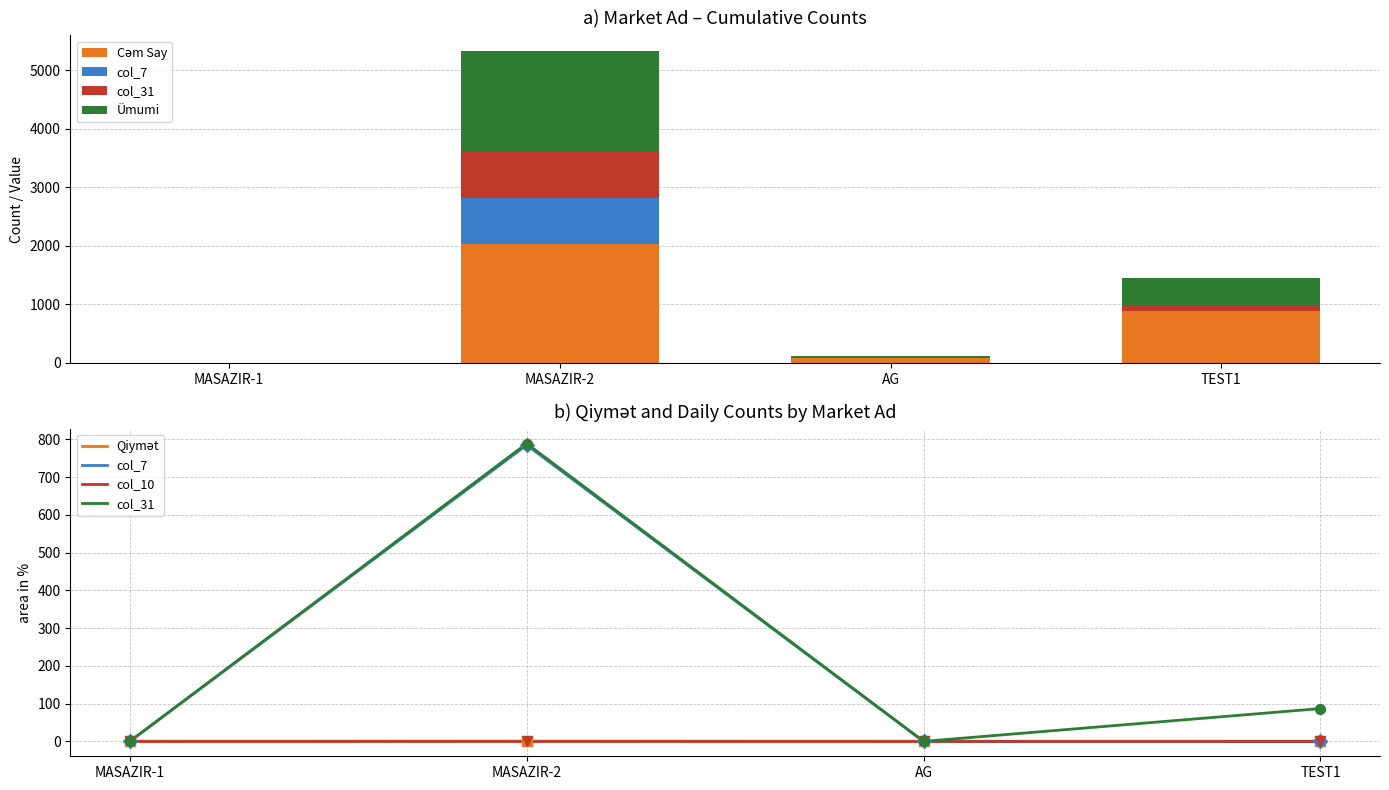

Which series has the largest total across all categories?

Cəm Say